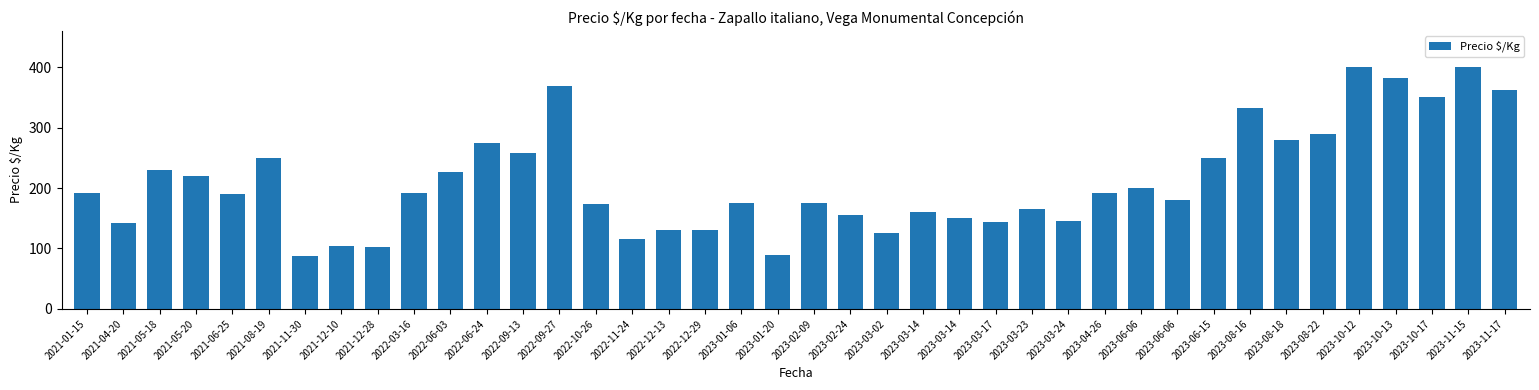

Approximately how many times larger is the value at 2022-12-29 compared to 2022-09-27?

0.4